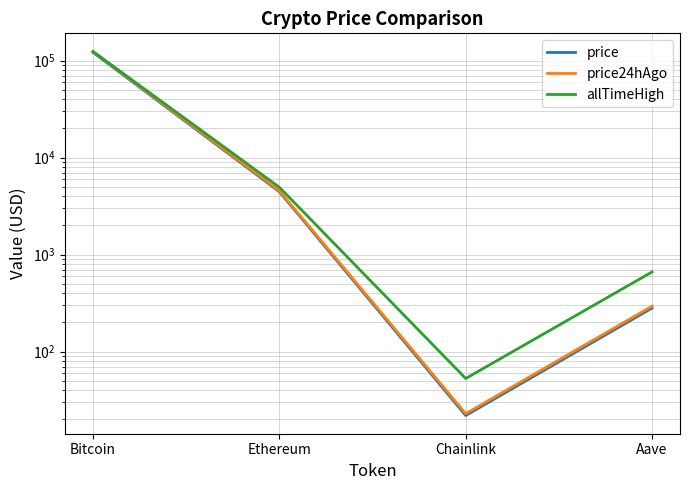

Is it true that allTimeHigh equals 4946.1 at Ethereum?

True